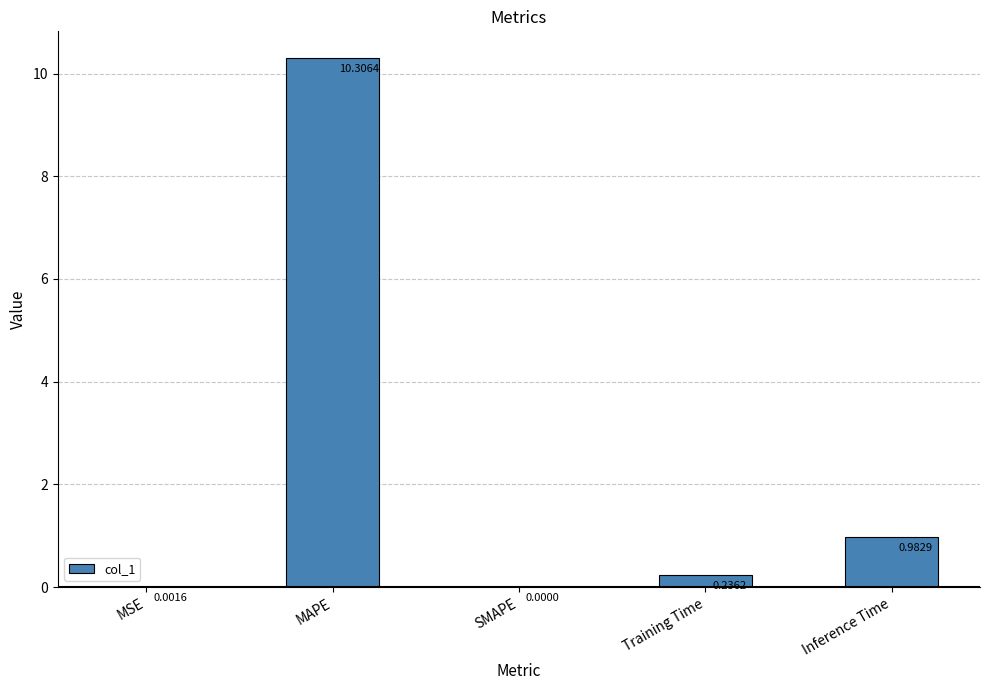

What is the average value?

2.3